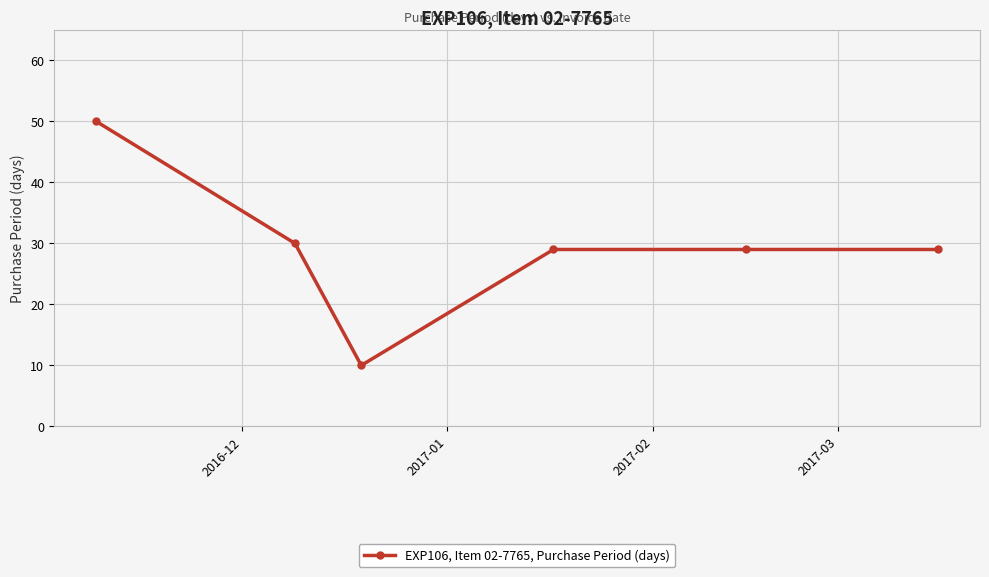

What is the difference between the maximum and second lowest values?

21